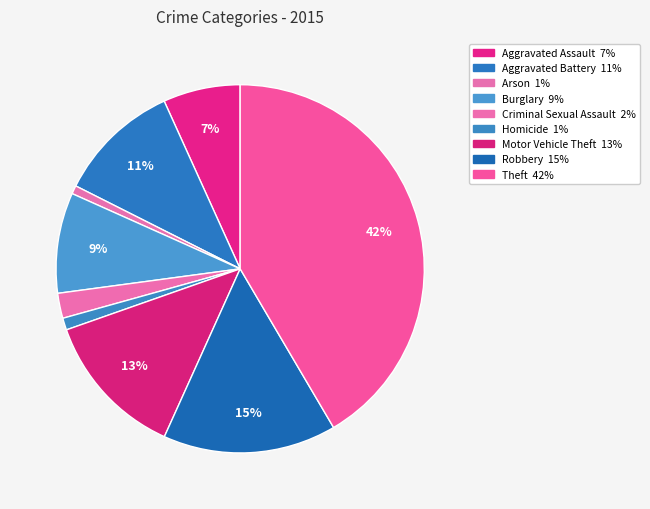

Is it true that Theft is 51% of the pie?

False